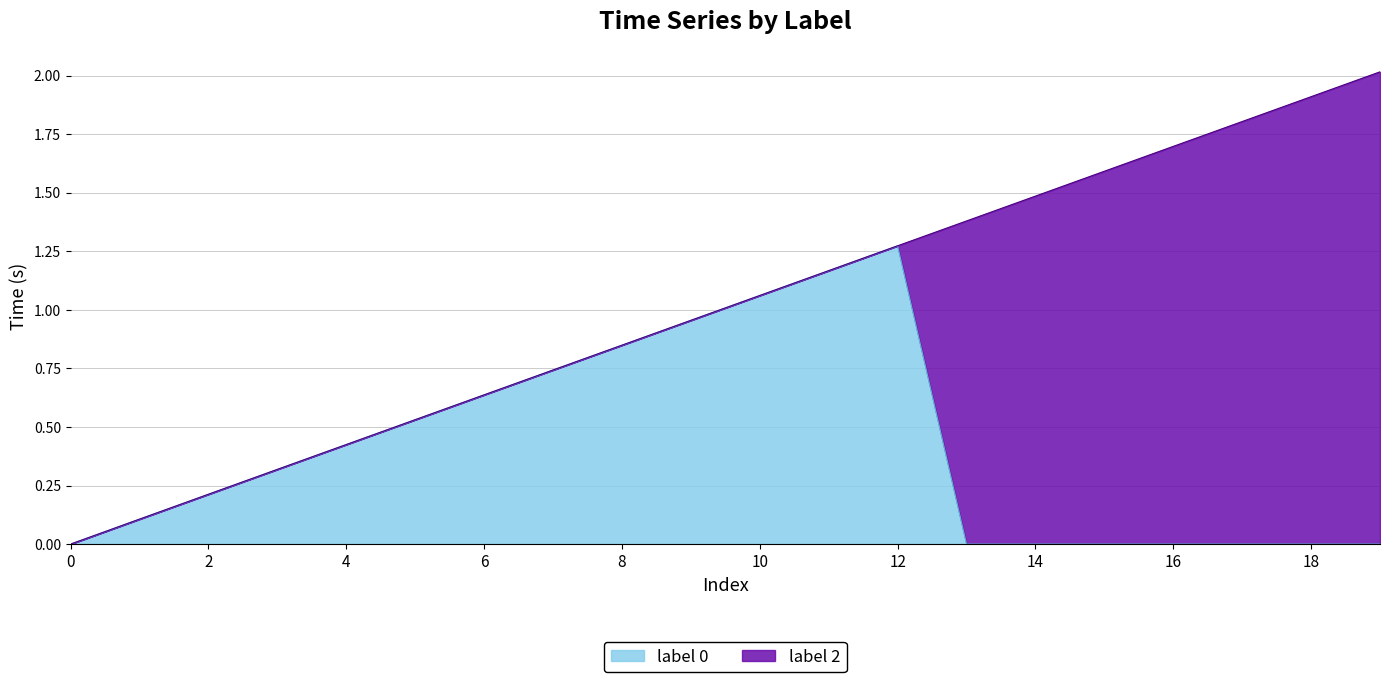

How many points are higher than both their immediate neighbors (excluding endpoints)?

1